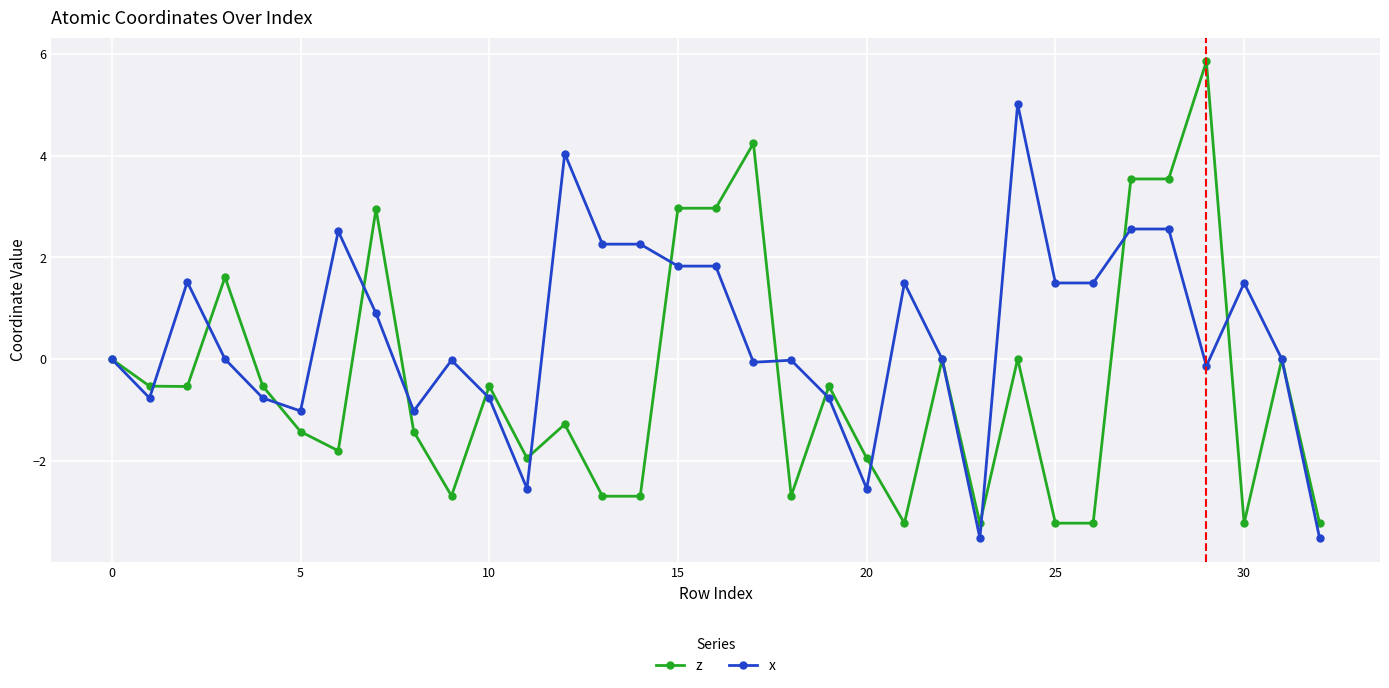

List the series in order of their peak value, highest first.

z, x